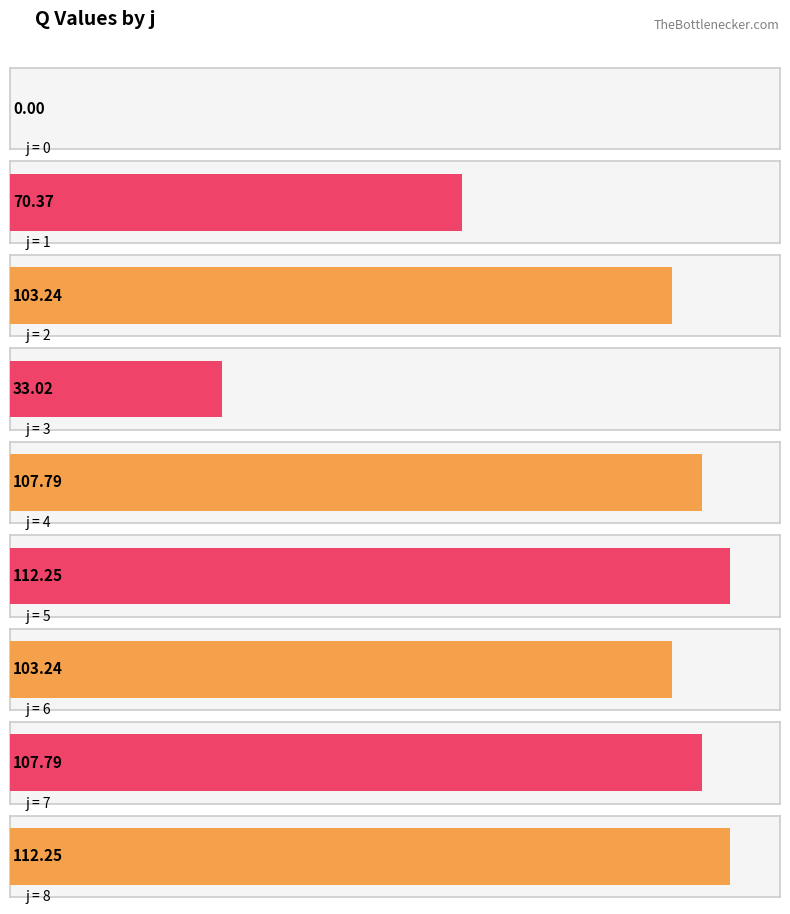

What is the difference between the maximum and minimum values?

112.3